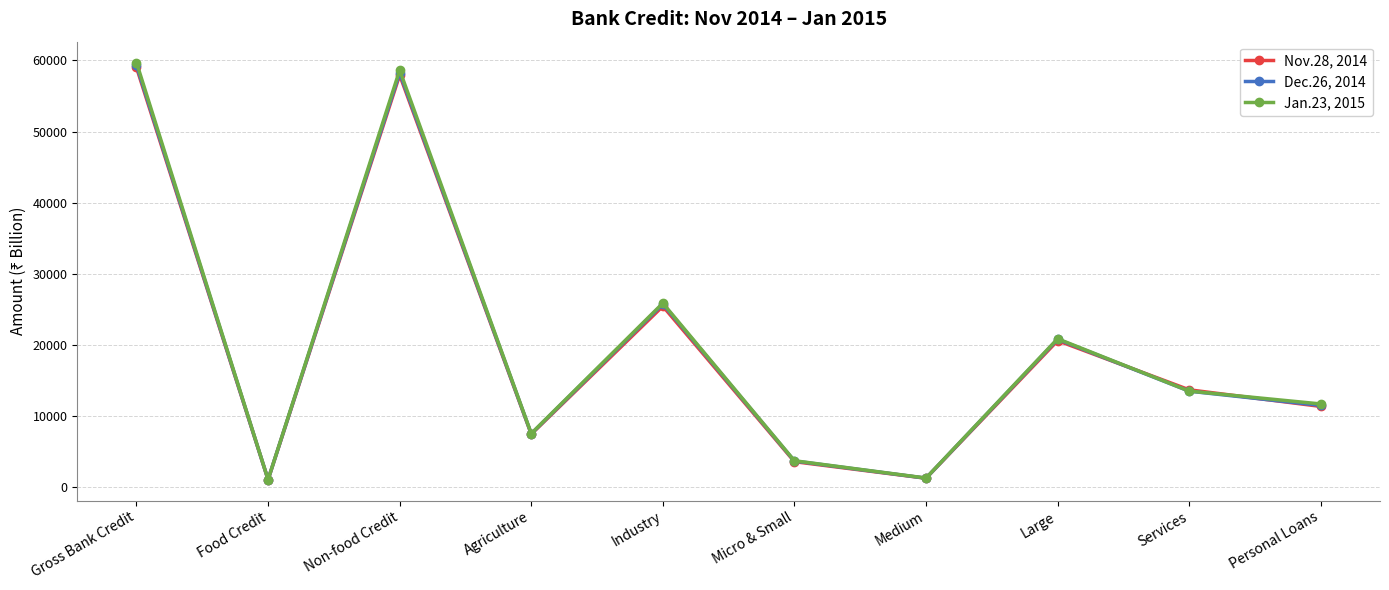

How many series are shown in this chart?

3